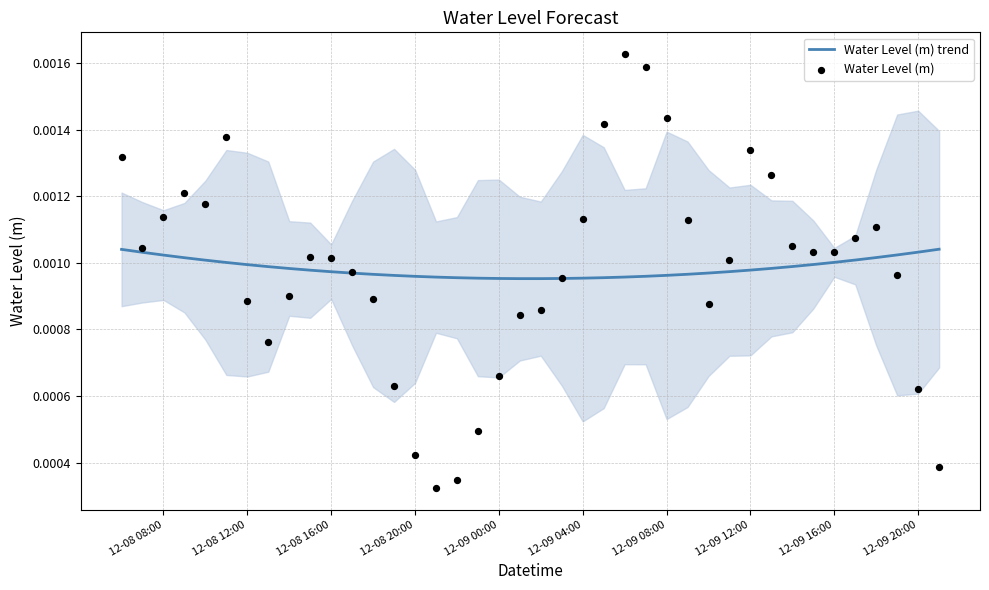

Which series reaches the maximum Y coordinate?

Water Level (m)